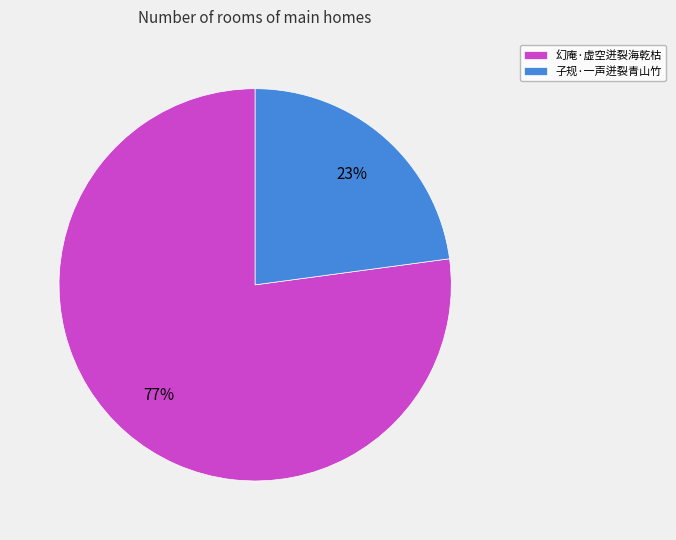

What is the majority slice?

幻庵·虚空迸裂海乾枯